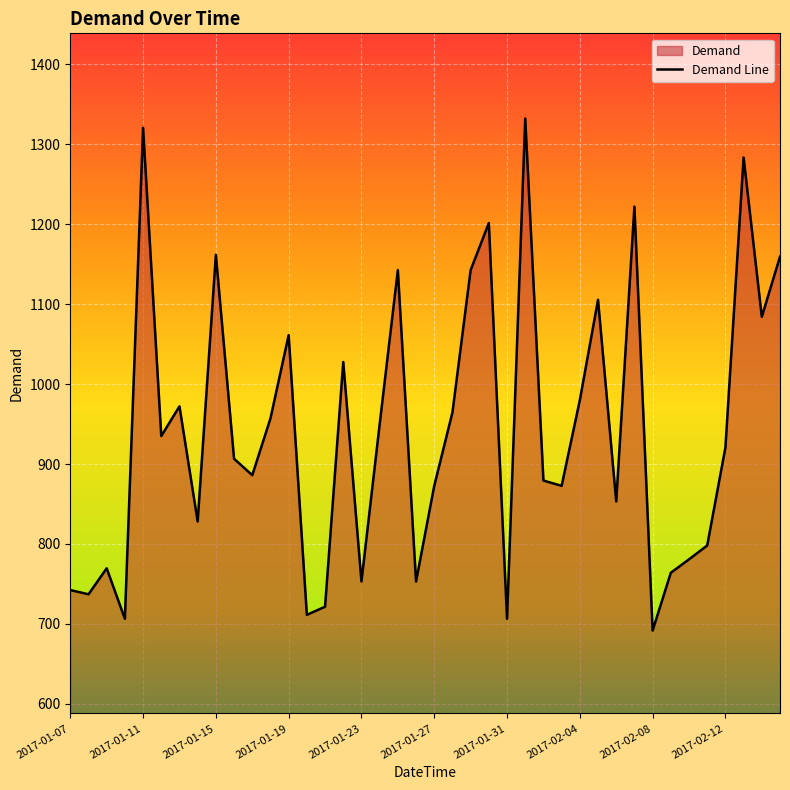

Which category has the highest value across all series?

2017-02-01